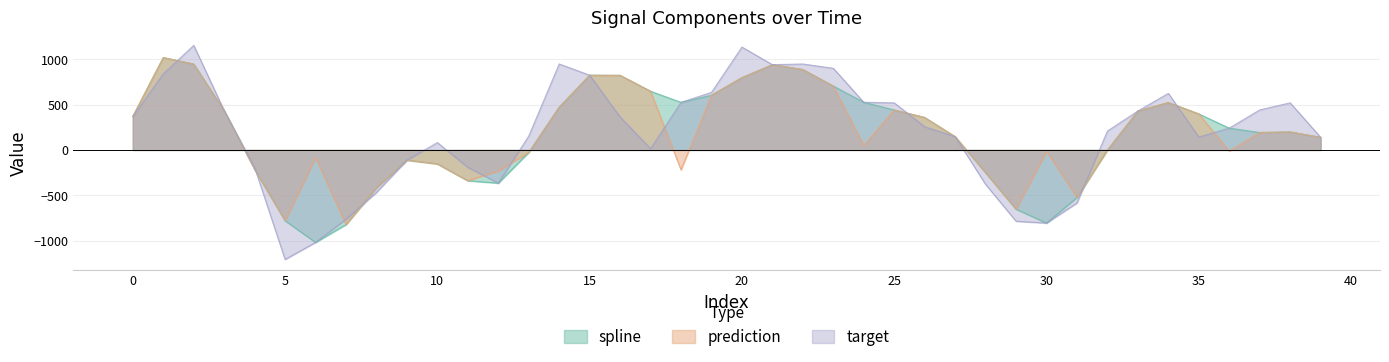

Which category has the highest value across all series?

2